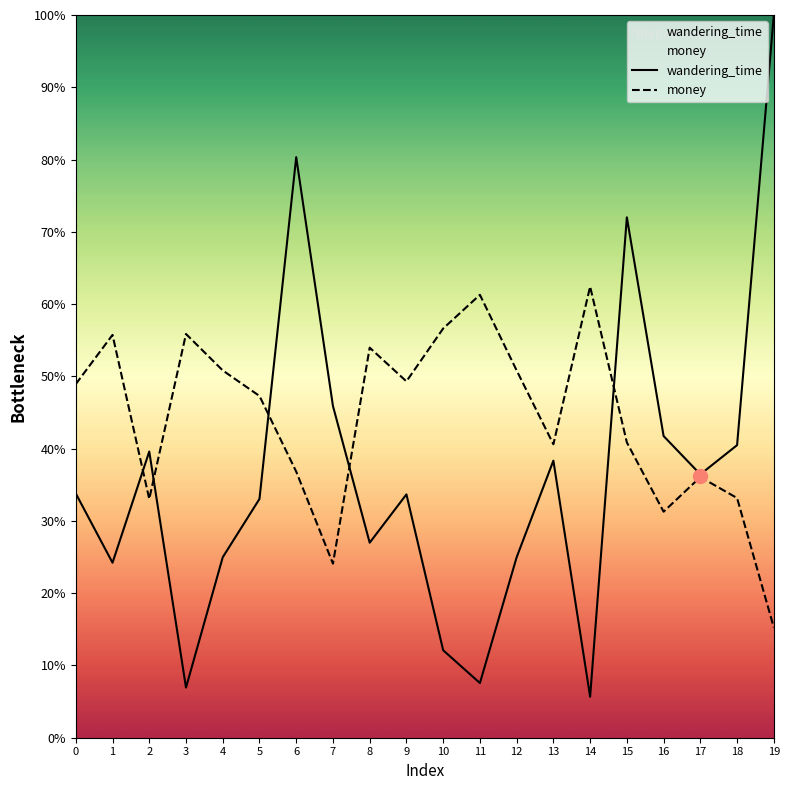

At 9, list the series in order from largest to smallest.

money, wandering_time